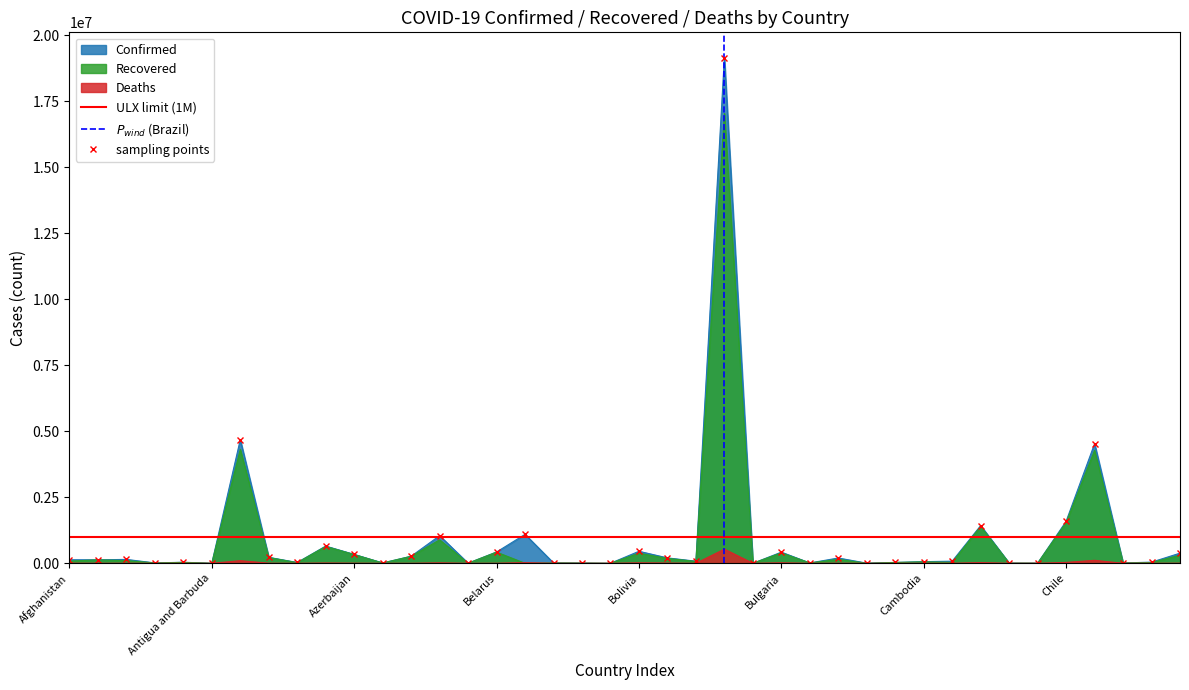

True or false: Recovered has a value of 571 at Antigua and Barbuda.

False